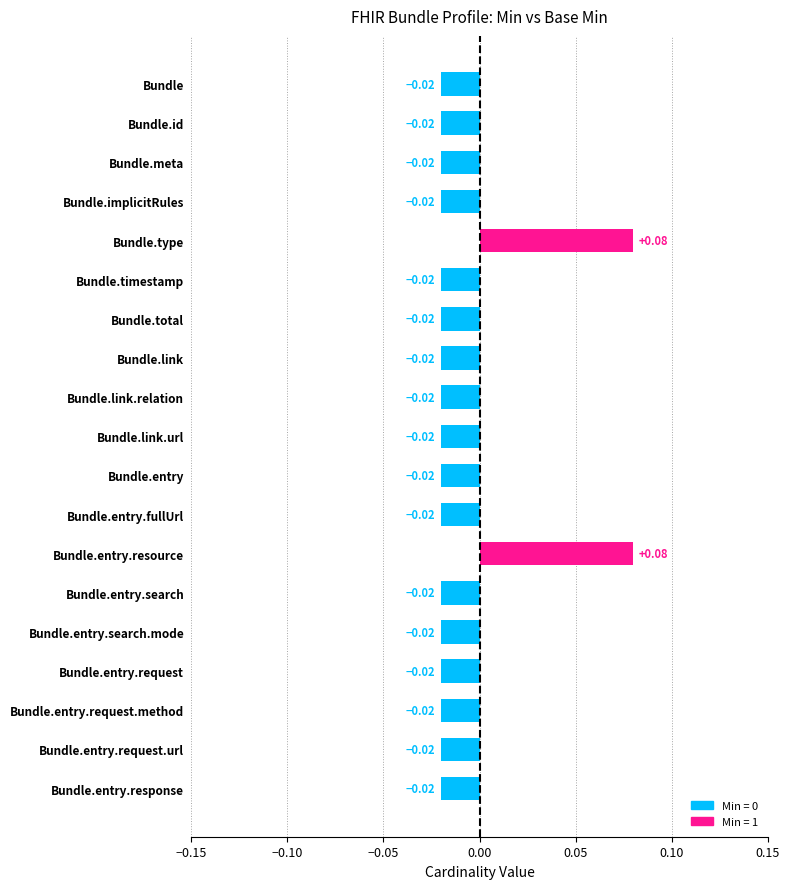

Which has a higher value, Bundle.entry.resource or Bundle.total?

Bundle.entry.resource